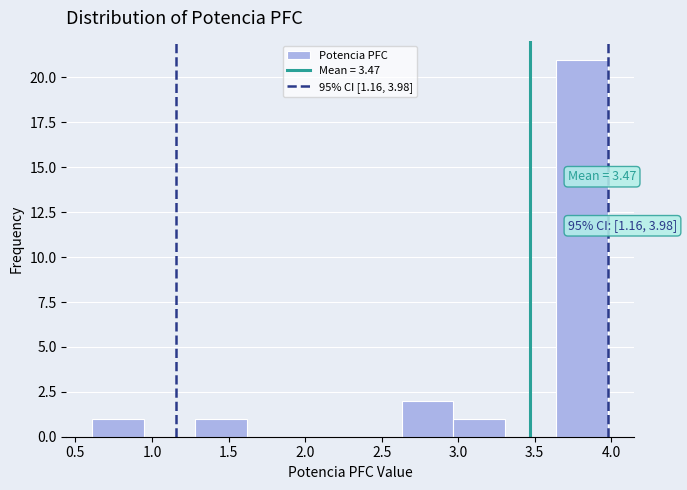

Which range on the x-axis has the tallest bar?

3.65 to 4.00